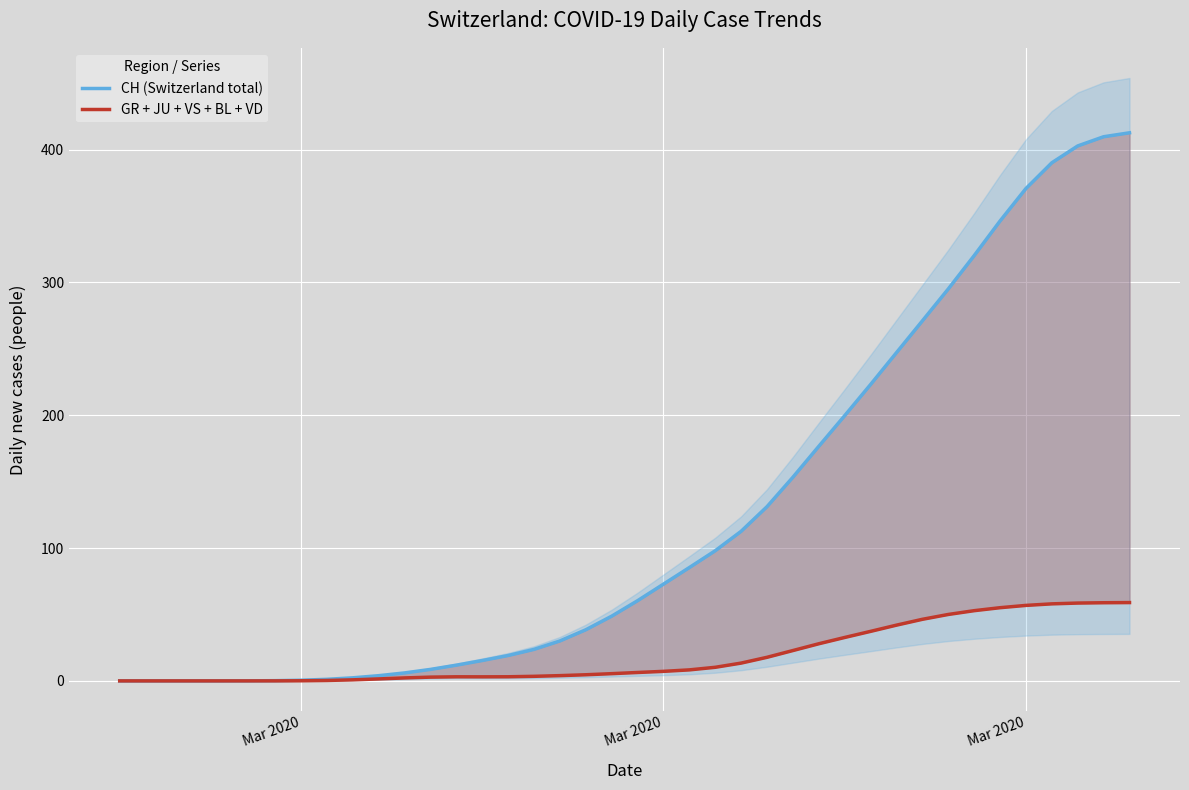

What is the value of the GR + JU + VS + BL + VD point at the 19th from the left?

4.6